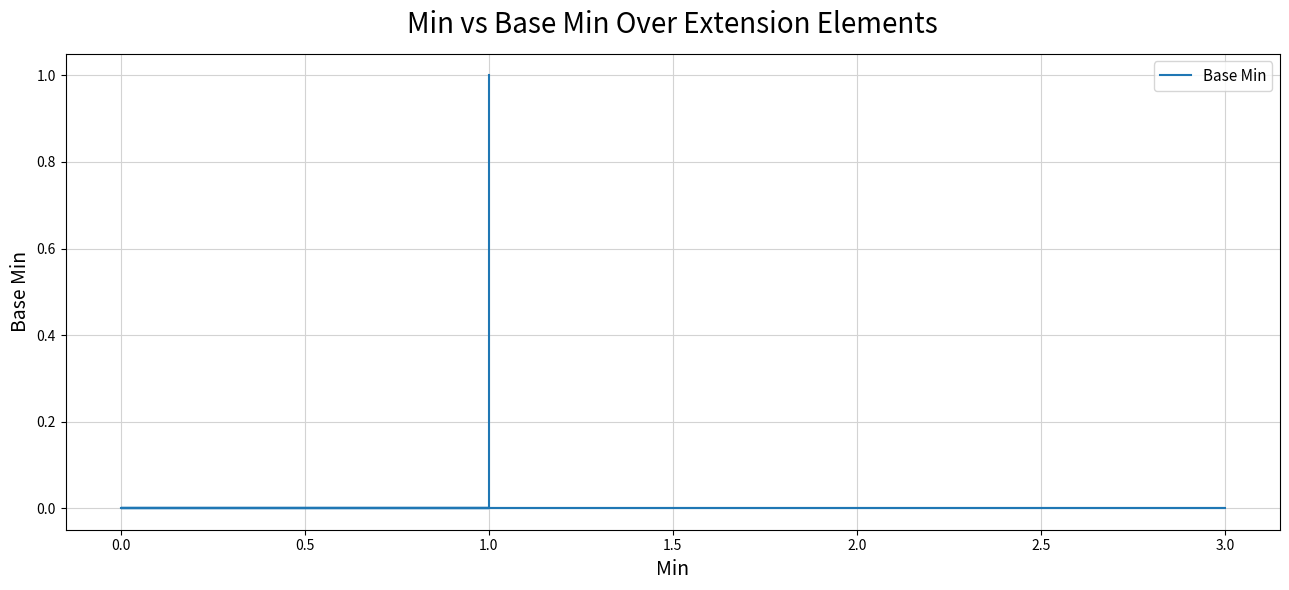

Which has a higher value, 3.0 or 1.0?

3.0